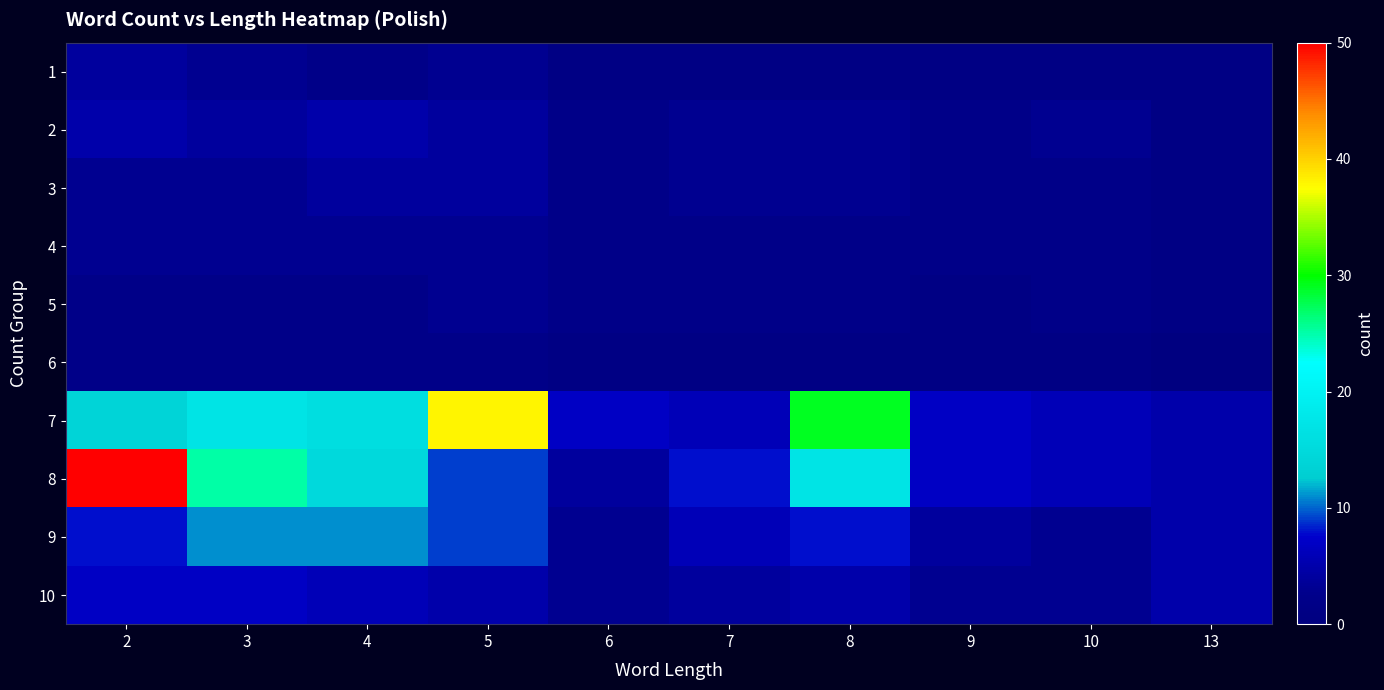

Reading left to right, list all the values displayed in this chart.

1: 2=4	3=3	4=2	5=3	6=1	7=1	8=1	9=1	10=1	13=1
2: 2=5	3=4	4=5	5=4	6=2	7=3	8=3	9=2	10=3	13=1
3: 2=3	3=3	4=4	5=4	6=2	7=3	8=3	9=2	10=2	13=1
4: 2=3	3=3	4=3	5=3	6=2	7=2	8=2	9=2	10=2	13=1
5: 2=2	3=2	4=2	5=3	6=2	7=2	8=2	9=1	10=2	13=1
6: 2=2	3=2	4=2	5=2	6=1	7=1	8=1	9=1	10=1	13=0
7: 2=14	3=17	4=16	5=38	6=7	7=6	8=29	9=7	10=6	13=5
8: 2=50	3=25	4=15	5=9	6=4	7=8	8=17	9=7	10=6	13=5
9: 2=8	3=11	4=11	5=9	6=3	7=6	8=8	9=4	10=3	13=5
10: 2=7	3=7	4=6	5=5	6=3	7=4	8=5	9=3	10=3	13=5